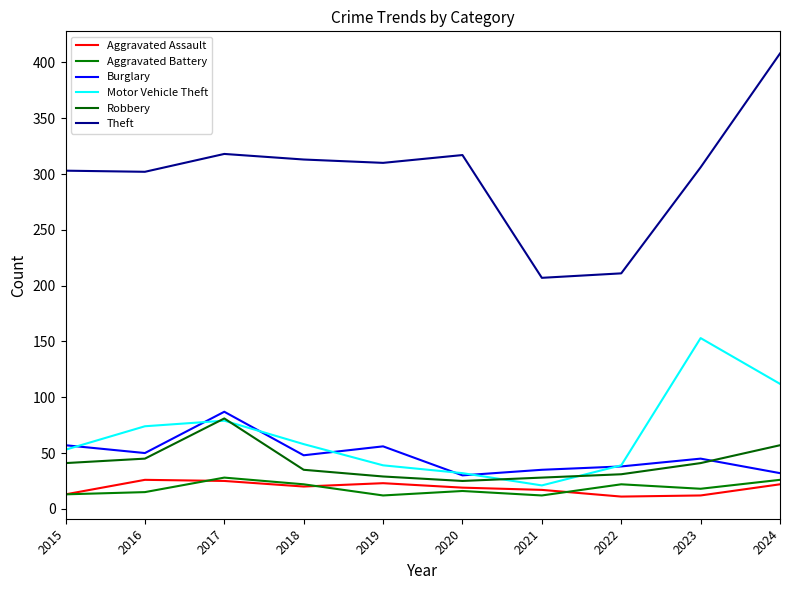

How many interior local peaks does the Burglary series have?

3